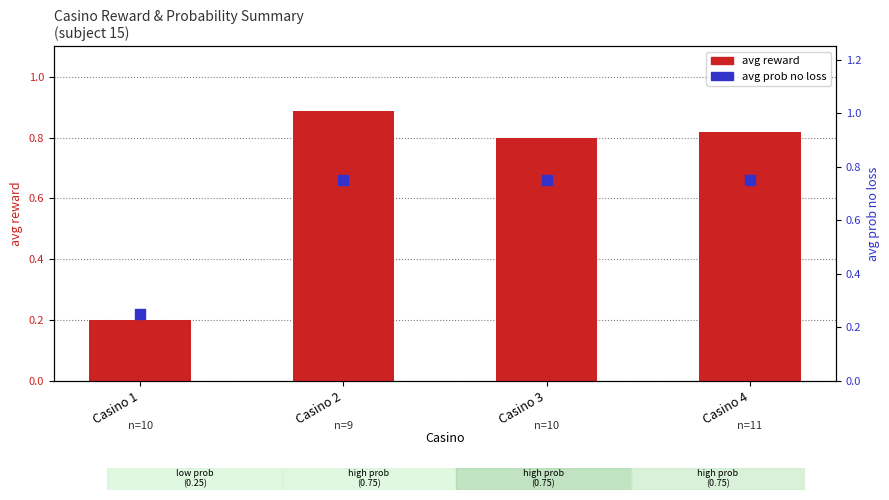

What is the total value across all series at Casino 3?

1.6